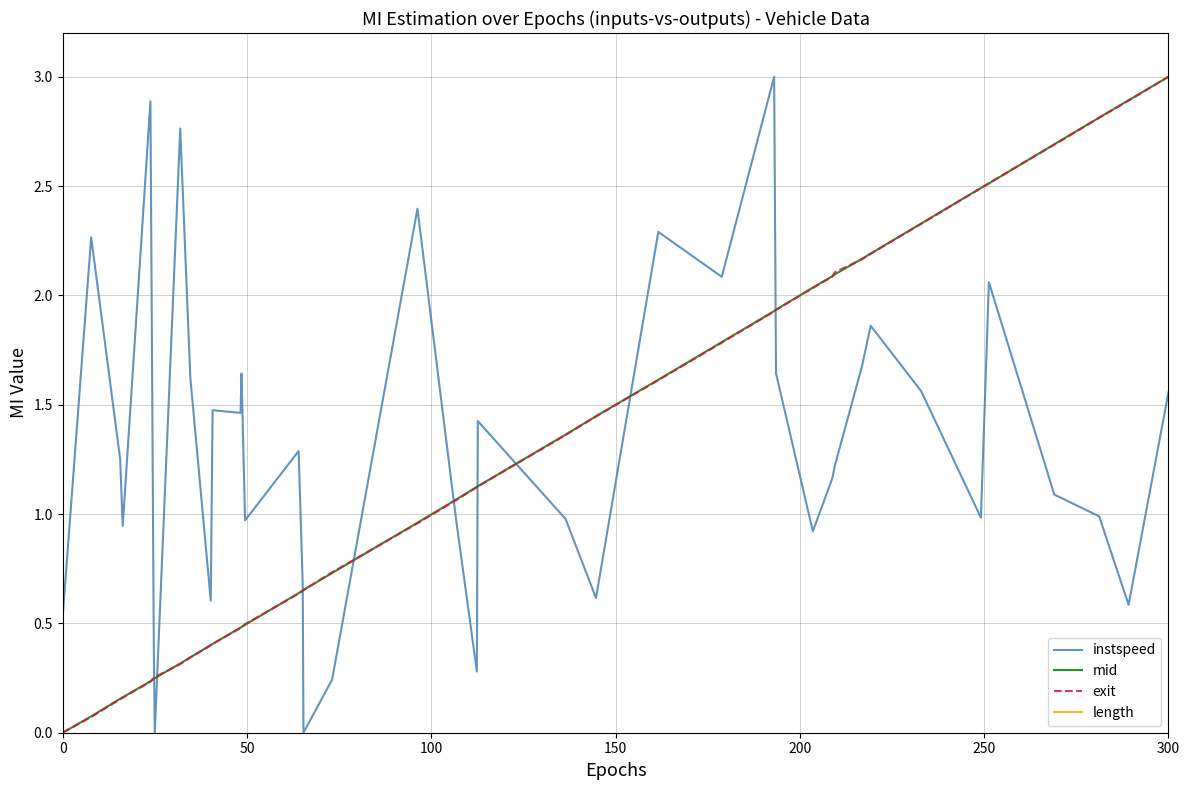

What is the maximum value for mid?

3.0